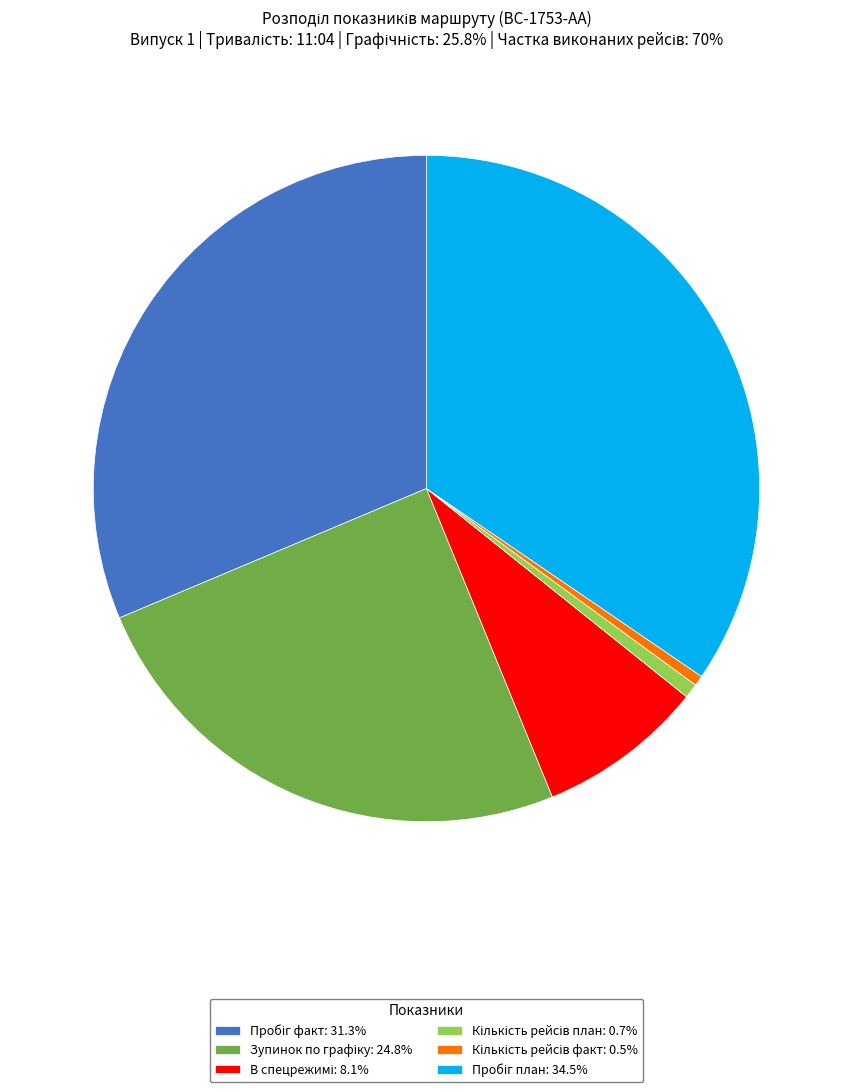

Is there a majority slice in this chart?

No